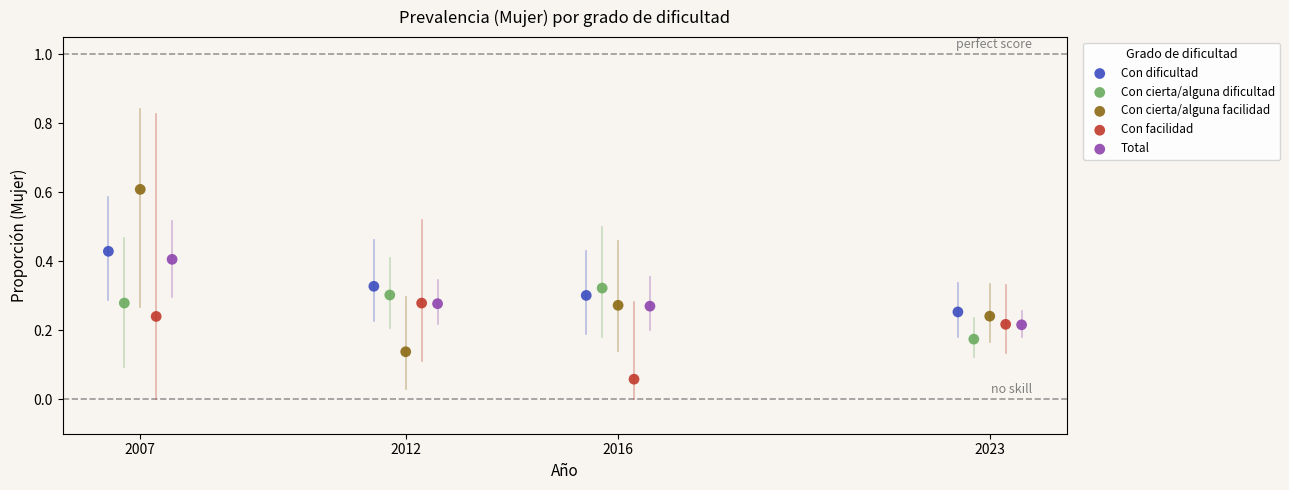

Which series reaches the minimum Y coordinate?

Con facilidad